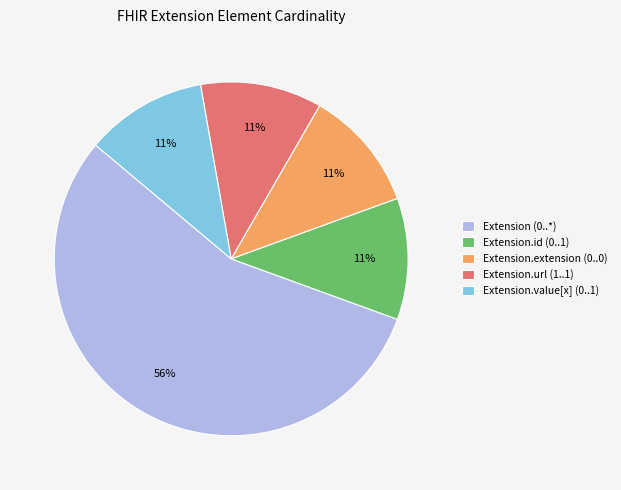

Do Extension.url (1..1) and Extension.id (0..1) together represent more than half of the pie?

No